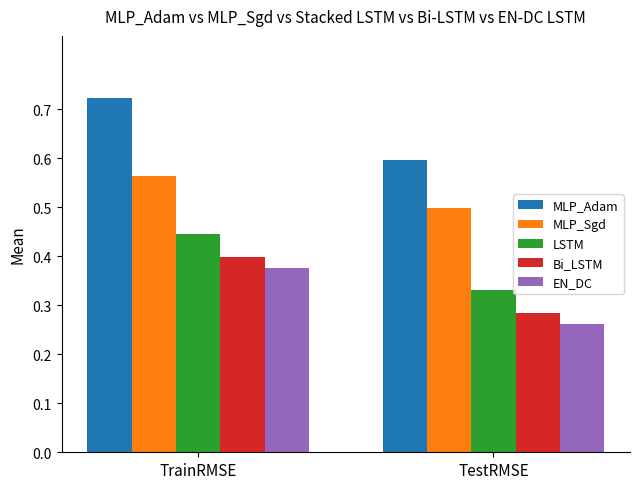

What is the total value across all series at TrainRMSE?

2.5